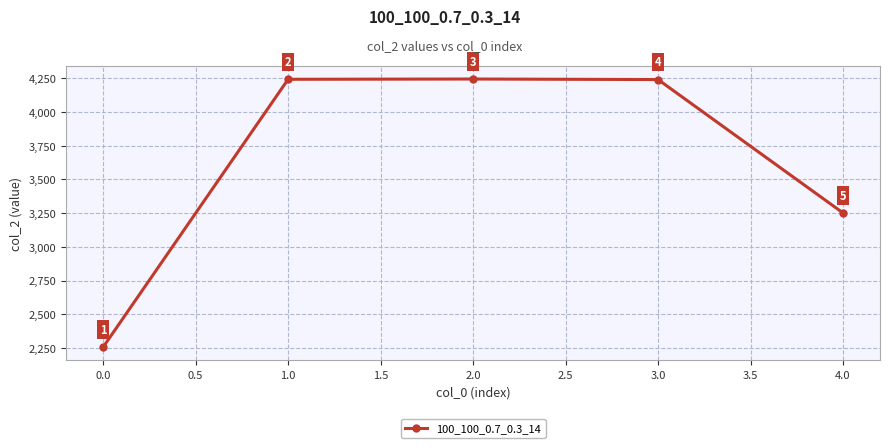

What is the change in value from 0.0 to 2.0?

+1986